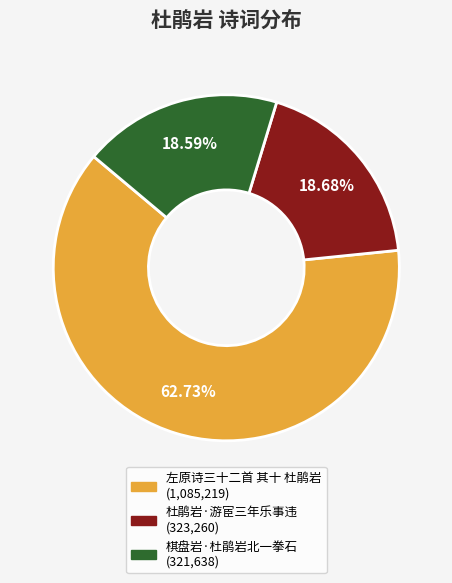

How many slices are in this pie chart?

3